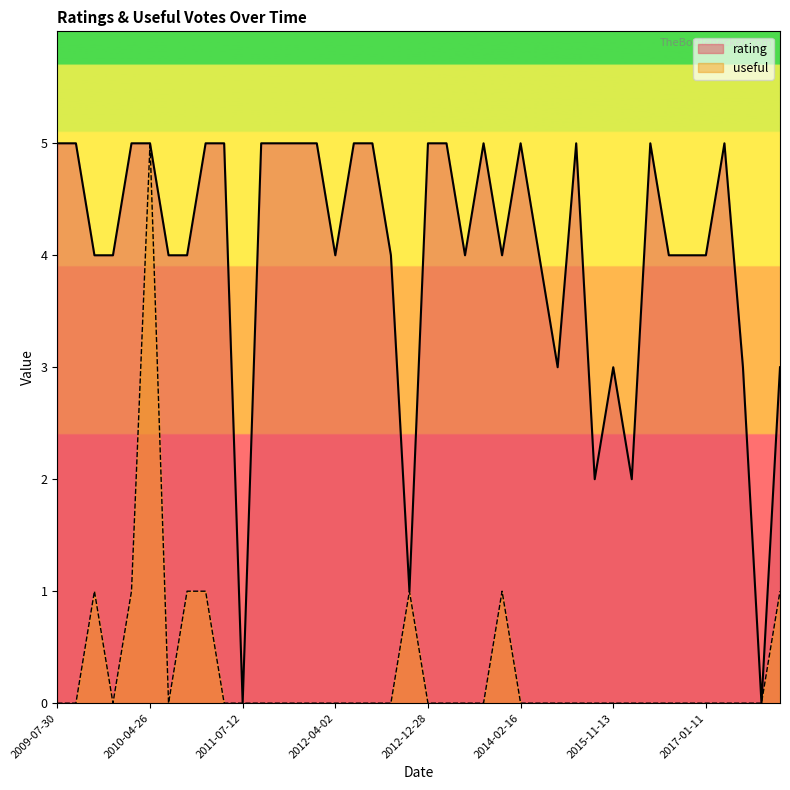

Rank the series by their average value, from highest to lowest.

rating, useful